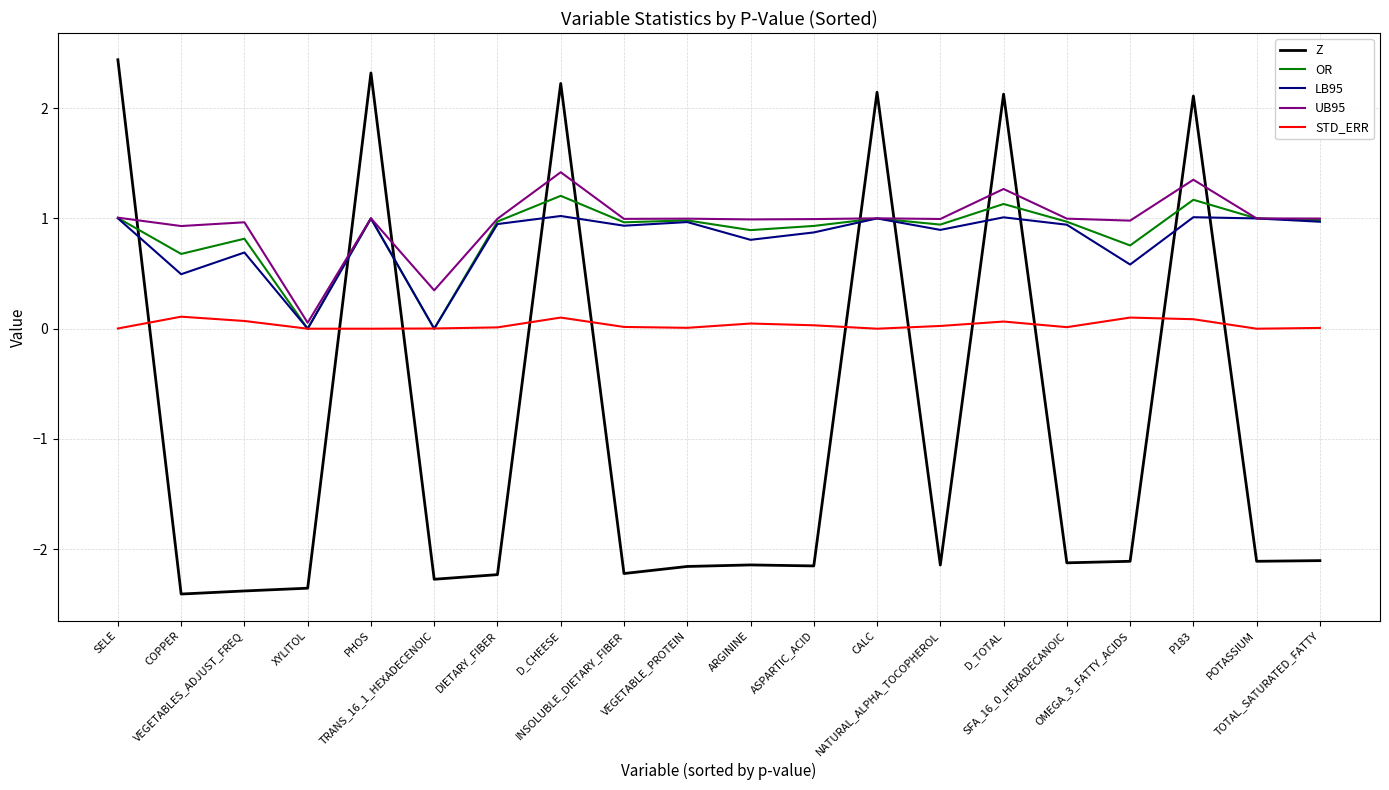

How many values in the Z series exceed -2?

6